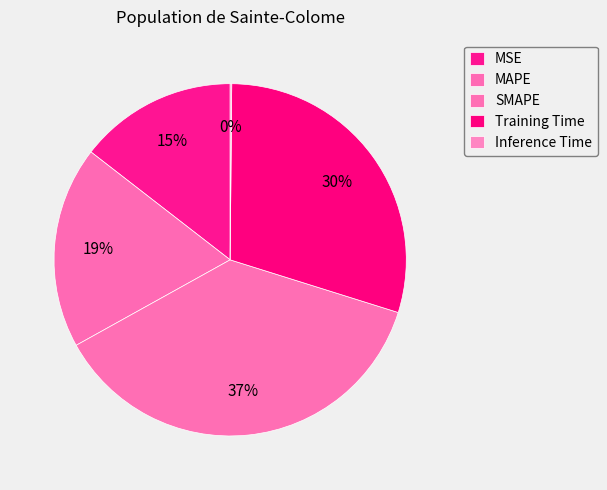

How many segments does this pie chart have?

5